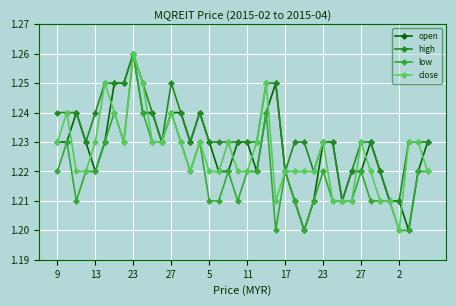

What is the smallest value displayed?

1.2